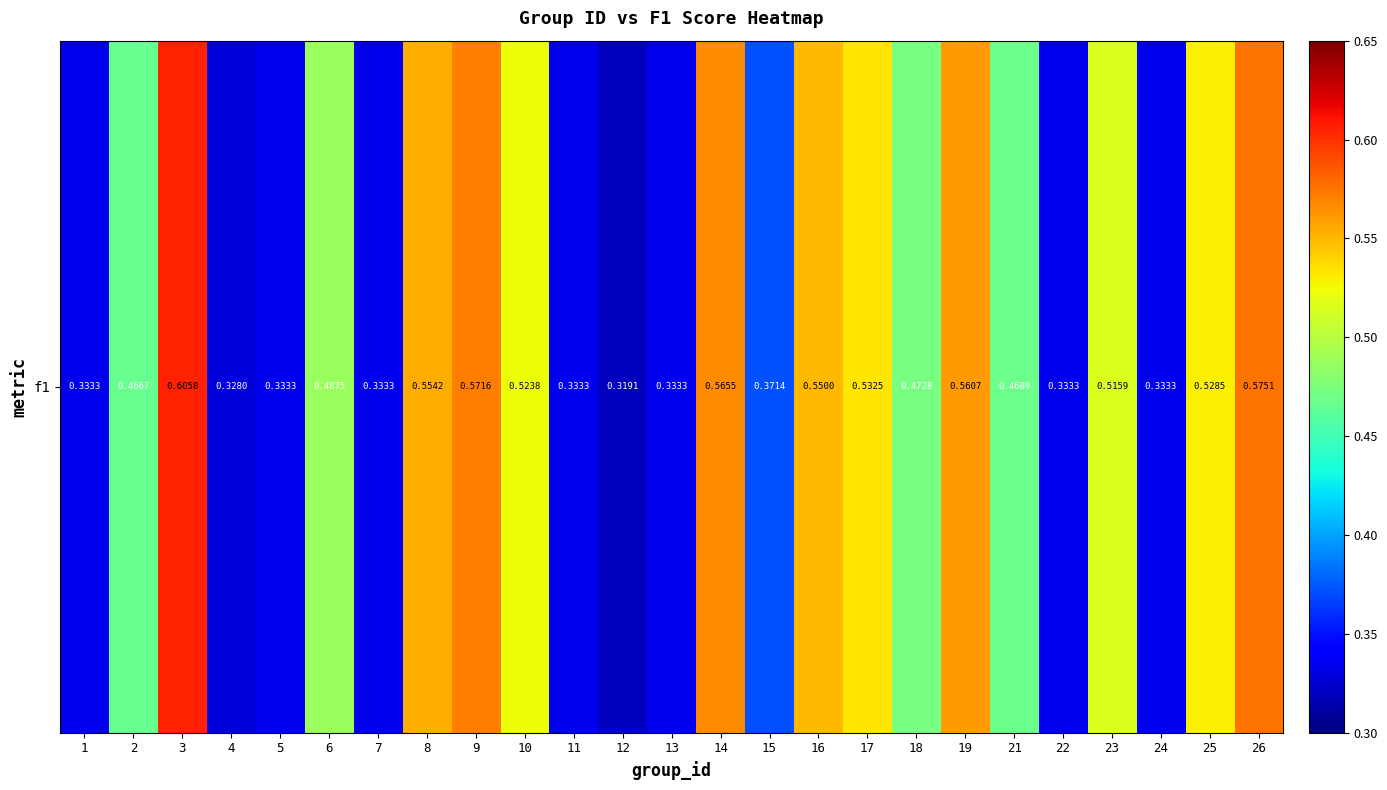

Count the number of categories in the chart.

25